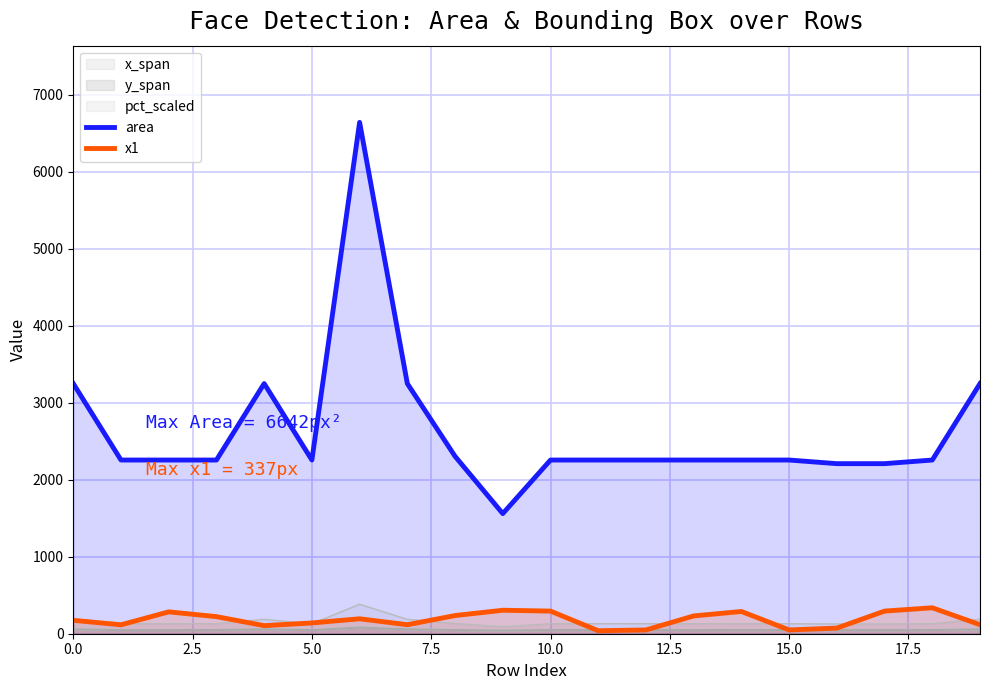

True or false: area and x1 cross at least once.

False